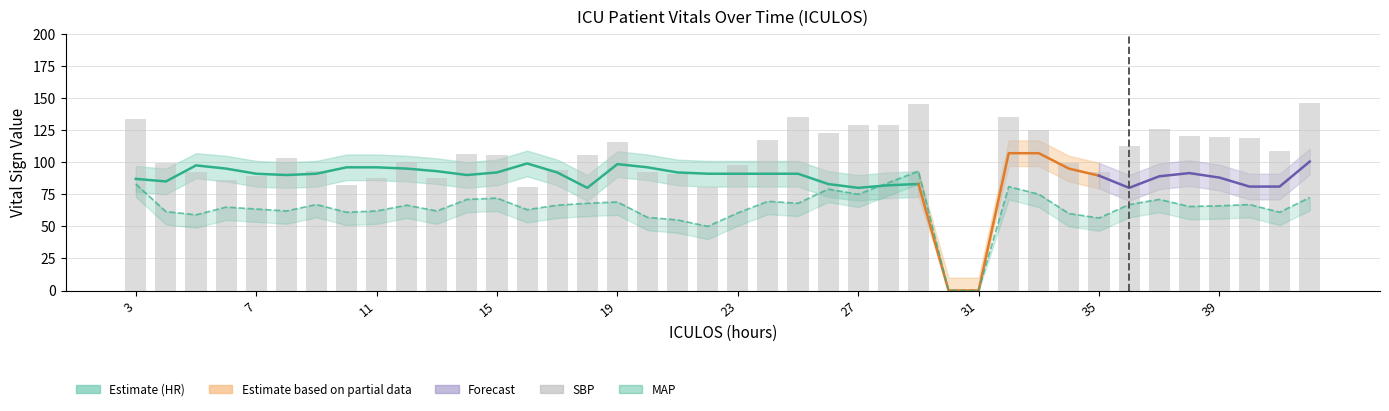

Where does the SBP series first go above 105?

3